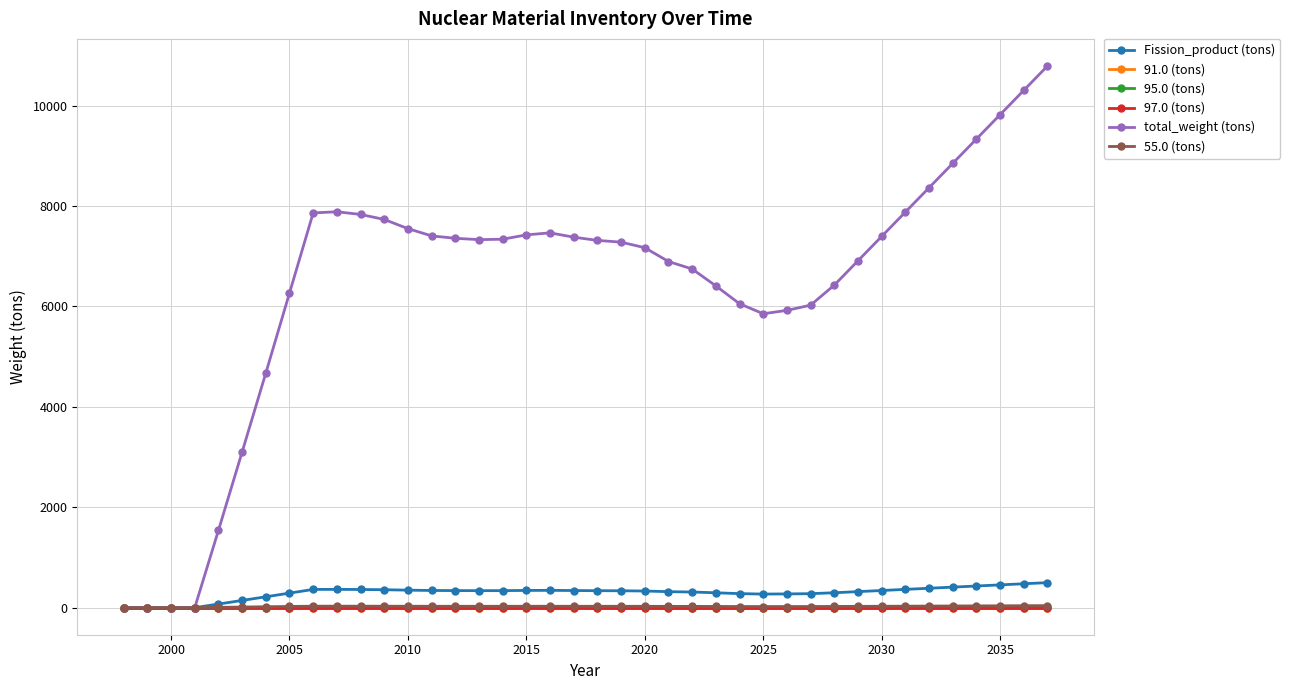

What is the value of the Fission_product (tons) point at the 15th from the left?

339.5